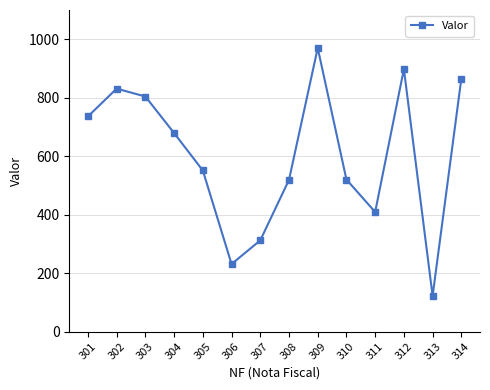

What is the sum of the values at 313 and 302?

953